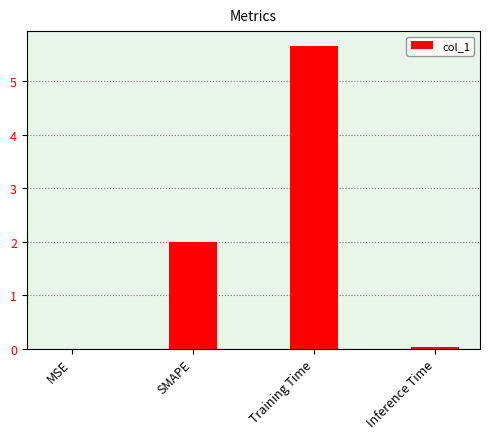

Between Inference Time and Training Time, which is larger?

Training Time